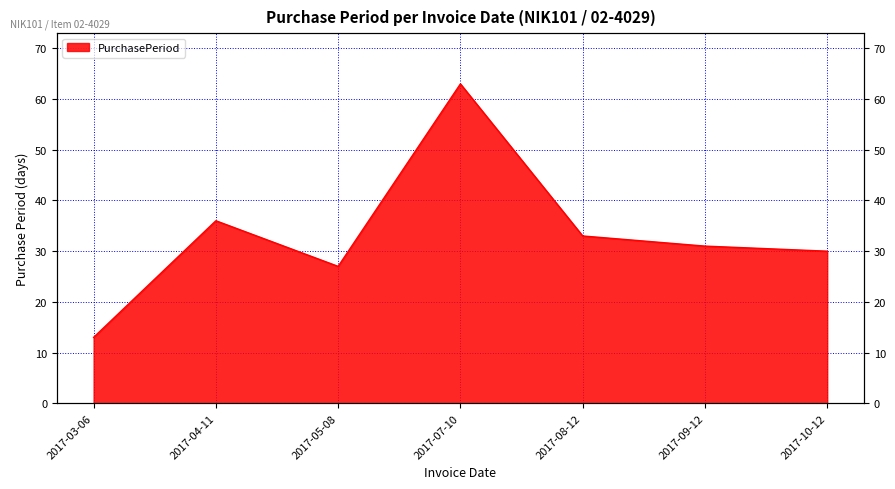

Where is the data nearest to the value 38?

2017-04-11